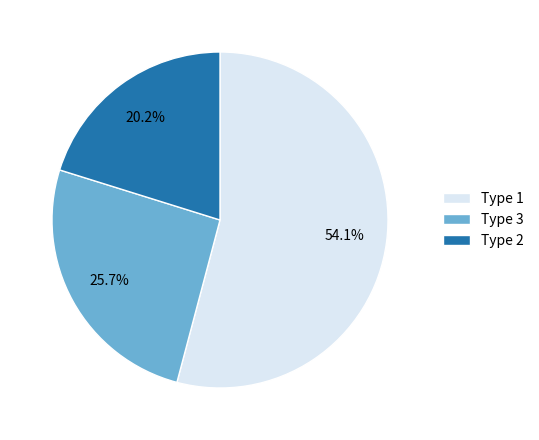

What percentage is NOT represented by Type 2?

79.8%